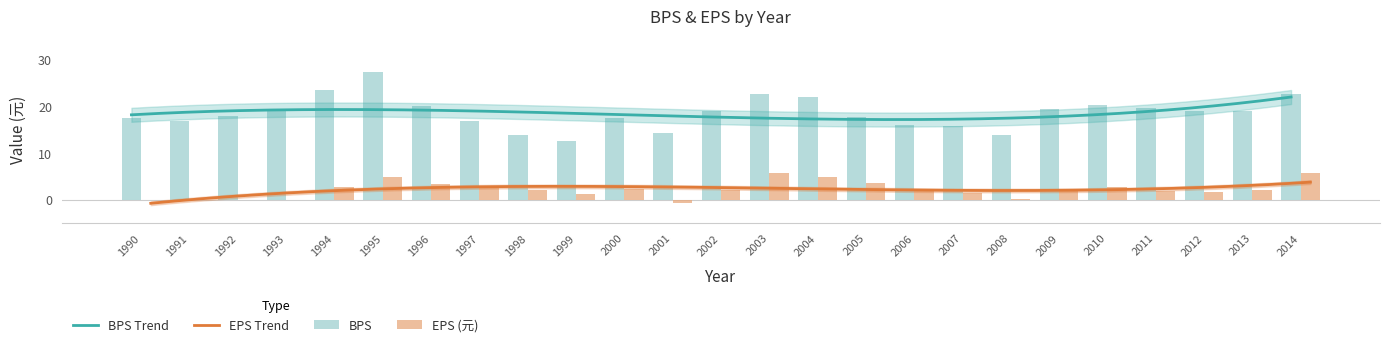

How many groups of bars are there?

25